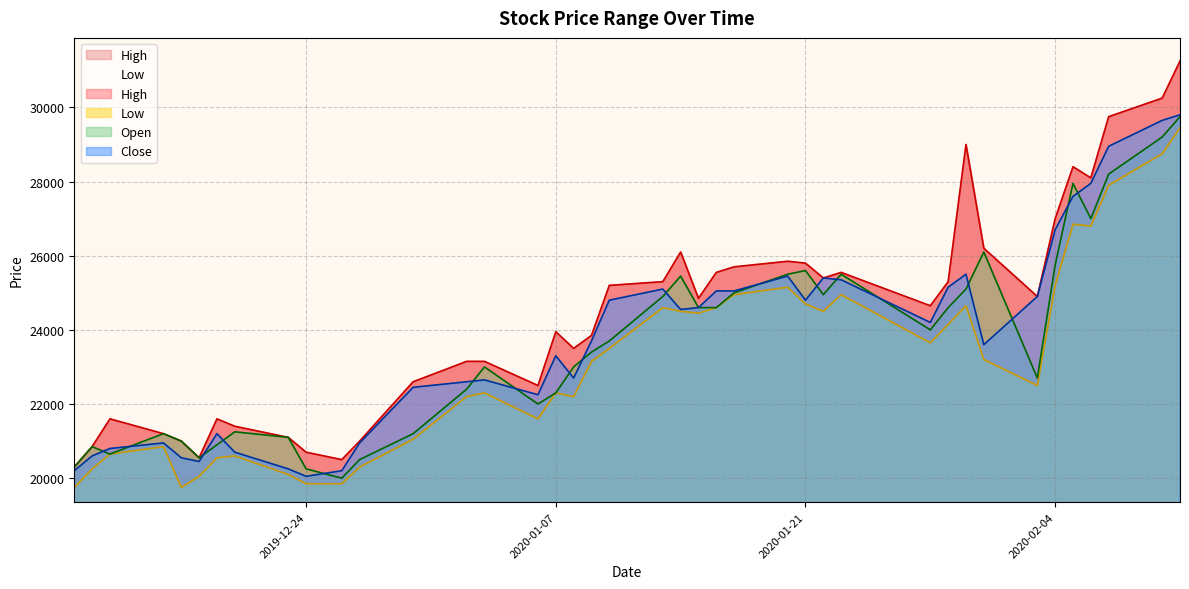

How many values in the Open series exceed 23700?

19